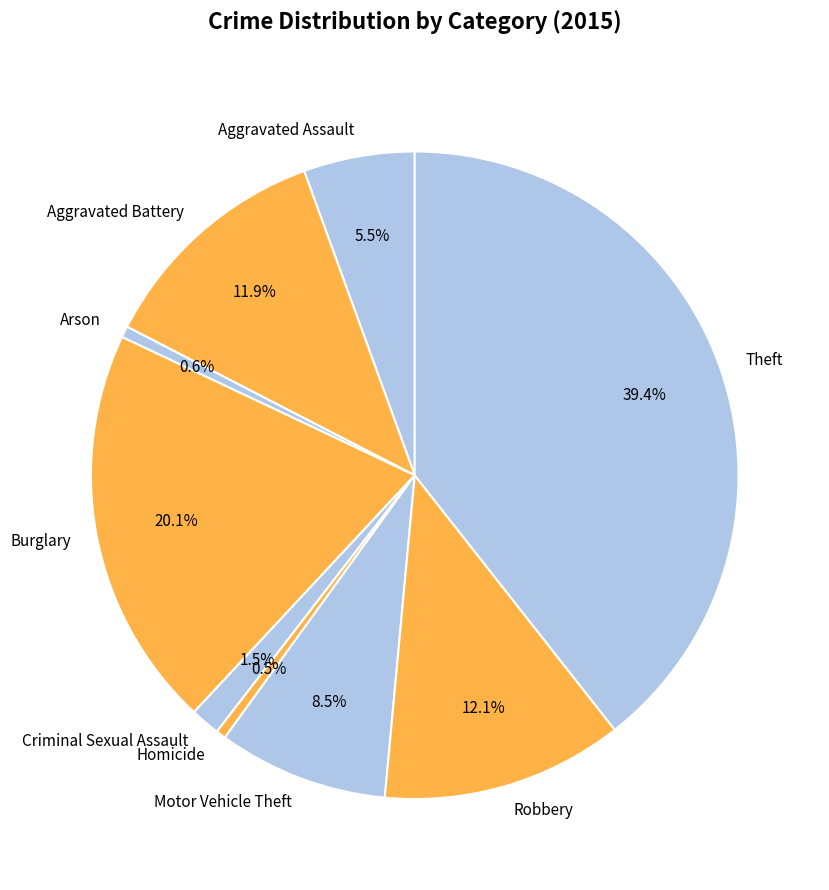

The Robbery slice represents 12% of the pie. True or false?

True